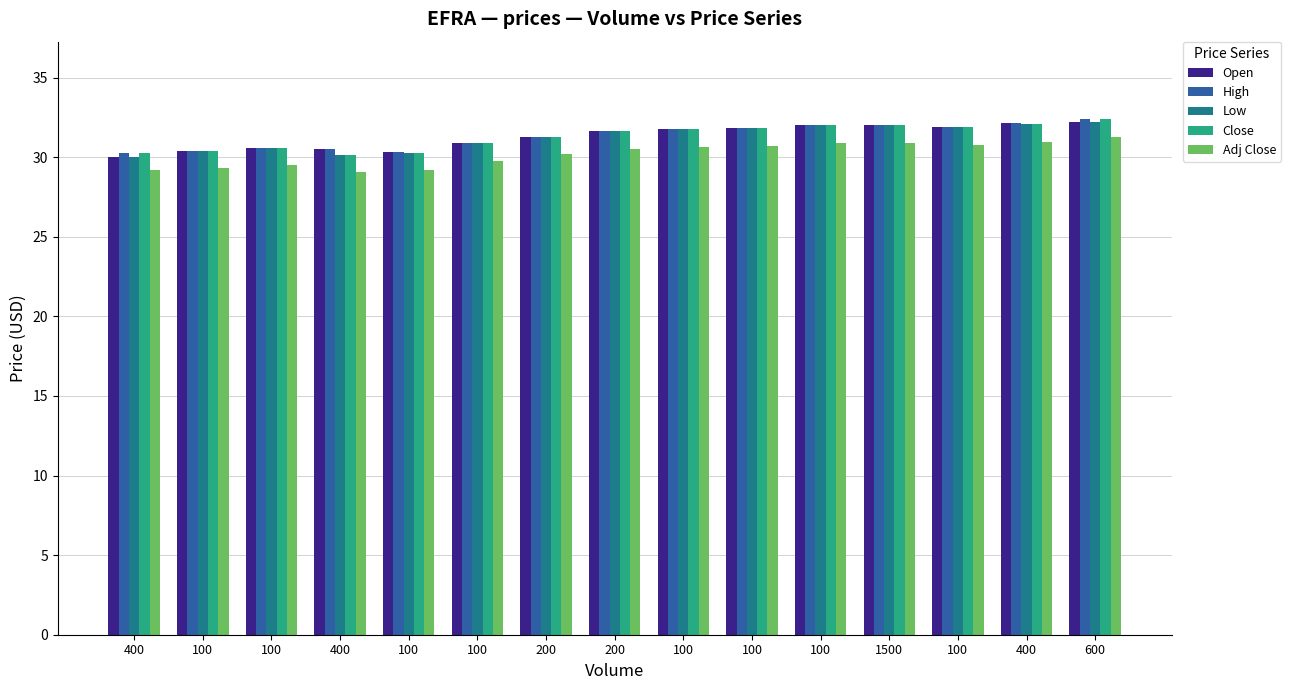

What are all the series names shown in the legend?

Open, High, Low, Close, Adj Close